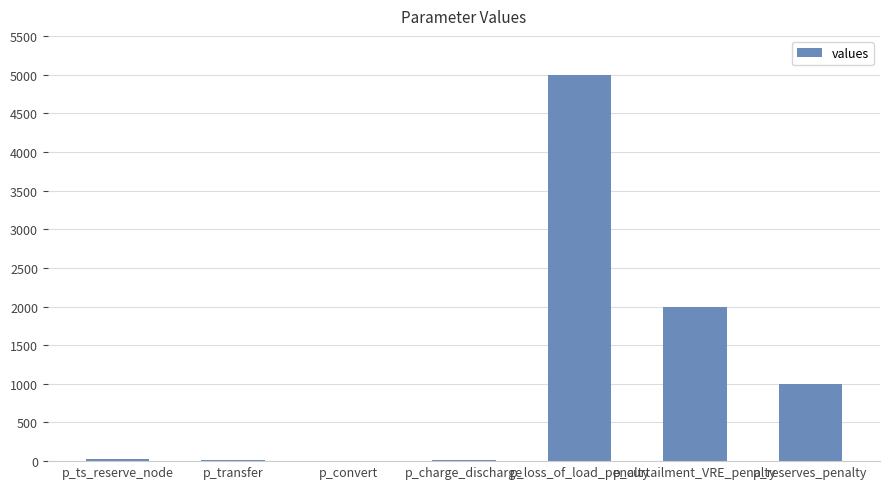

What is the average value?

1150